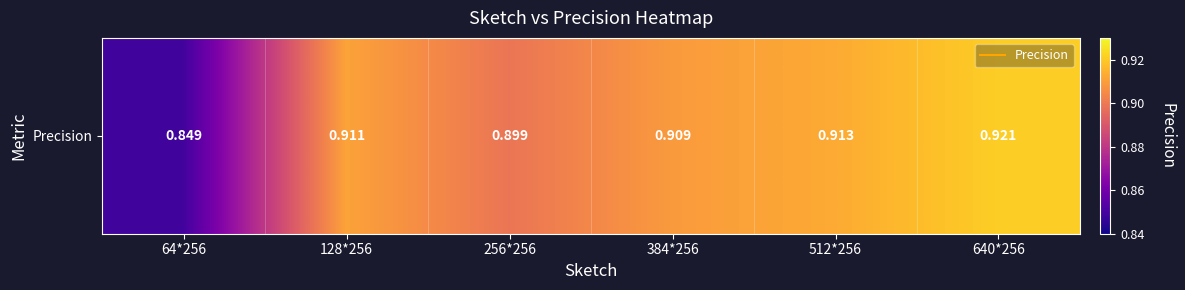

What is the minimum value shown in the chart?

0.8